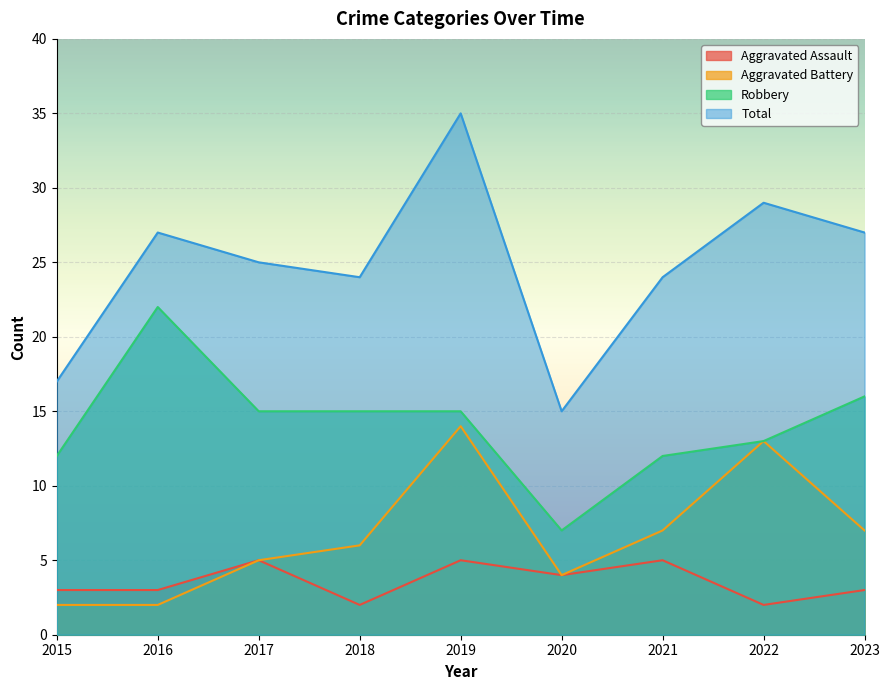

How many distinct data groups are displayed?

4